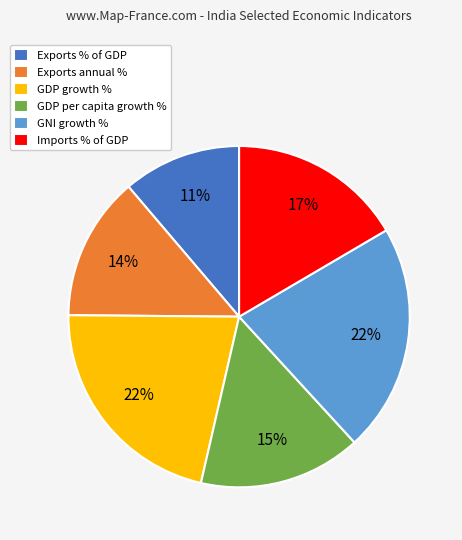

To the nearest percent, what is the average slice percentage?

17%